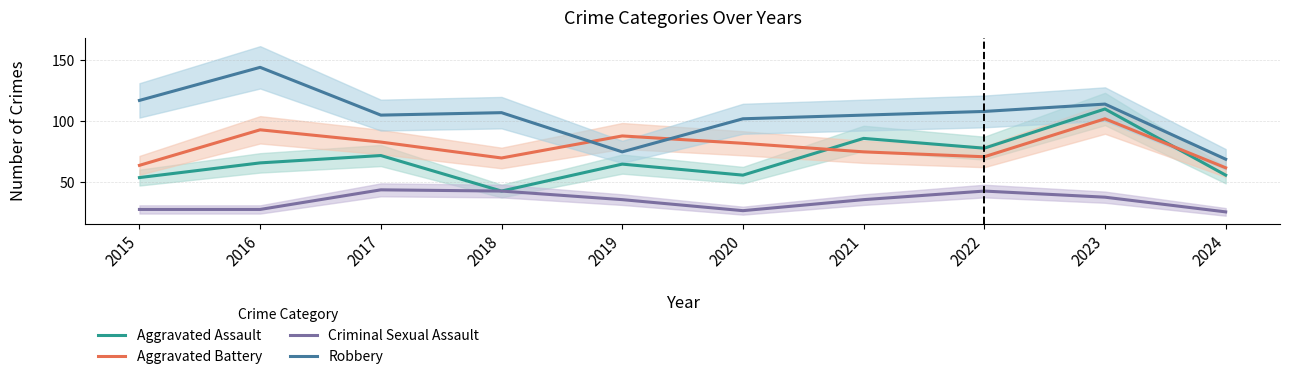

How many distinct data groups are displayed?

4